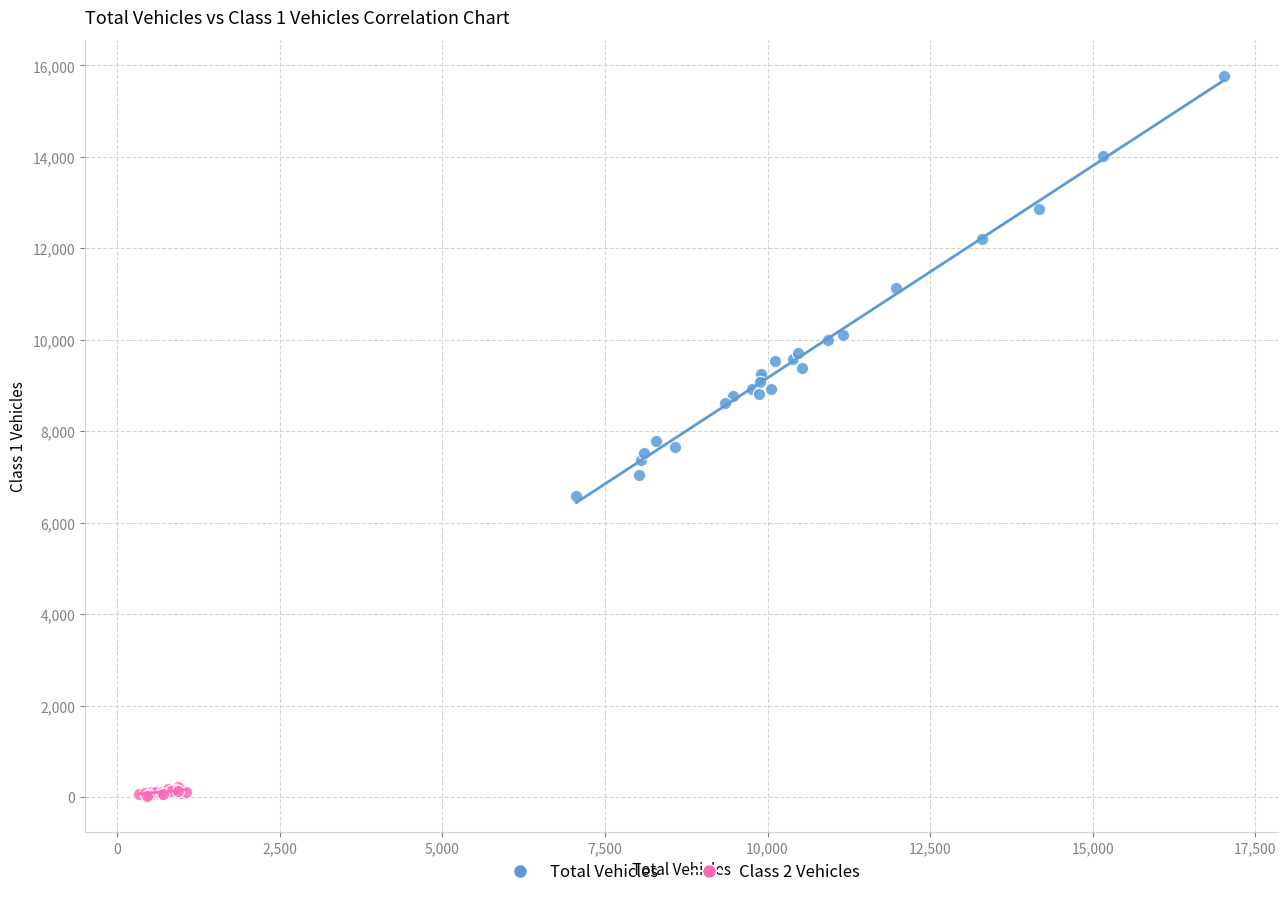

Which series has the largest Y range (max minus min)?

Total Vehicles